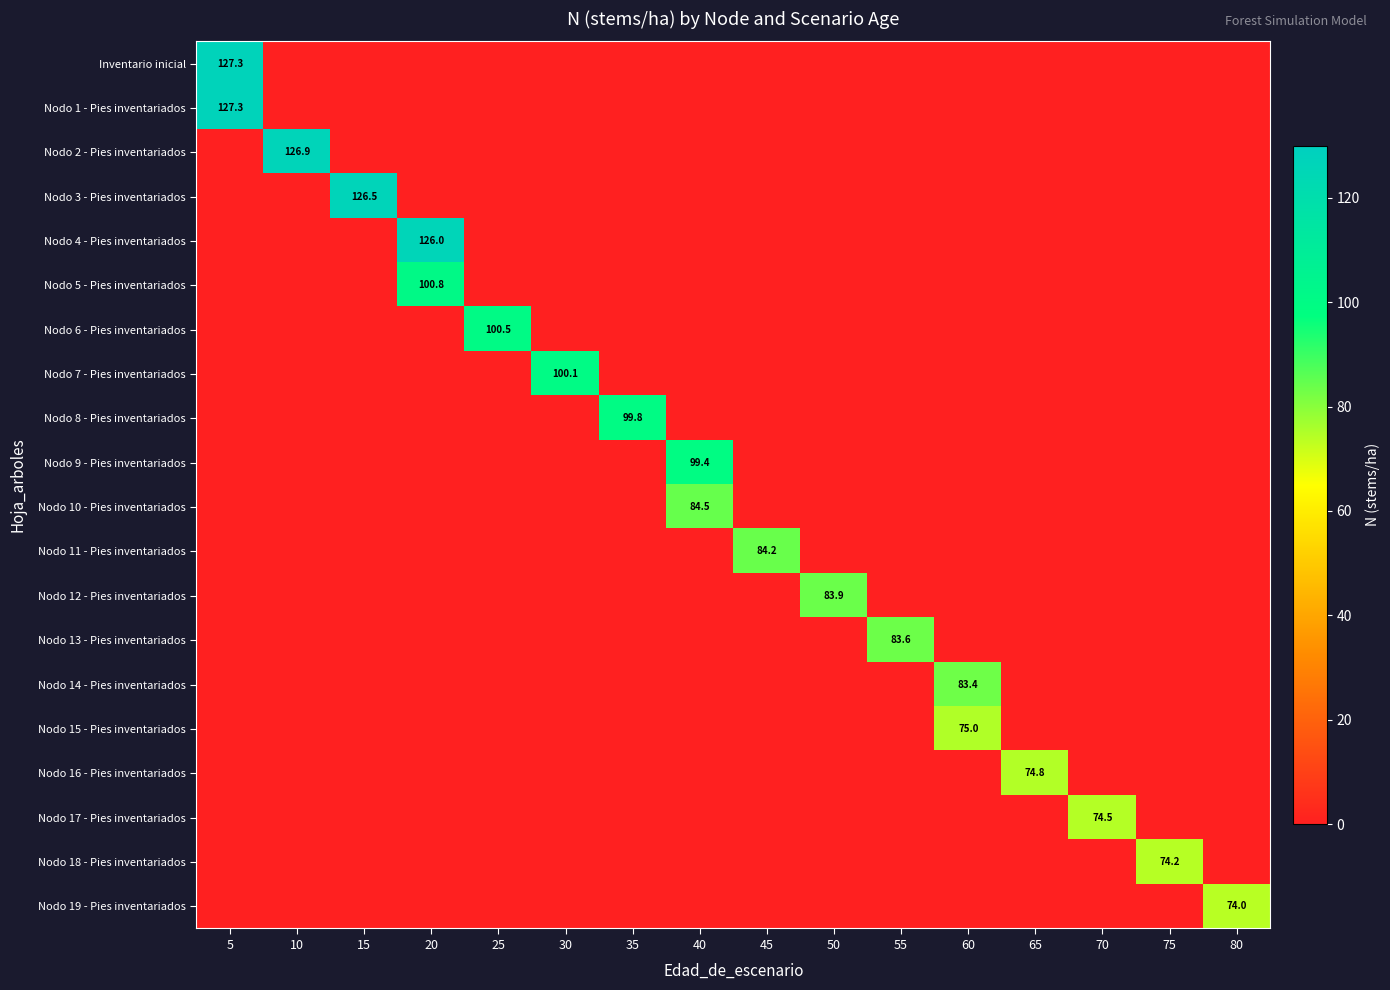

Which series has the largest total across all categories?

Inventario inicial